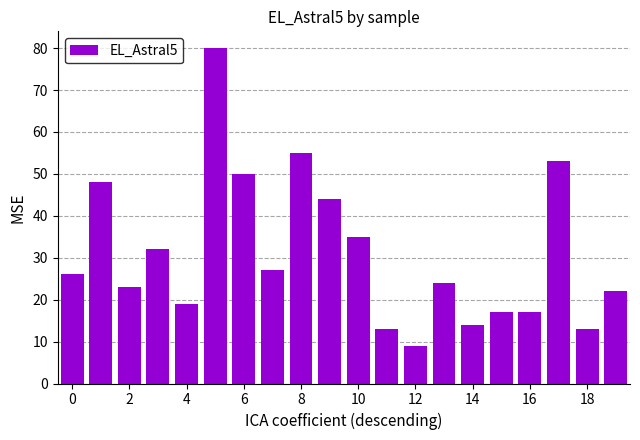

What is the greatest value displayed?

80